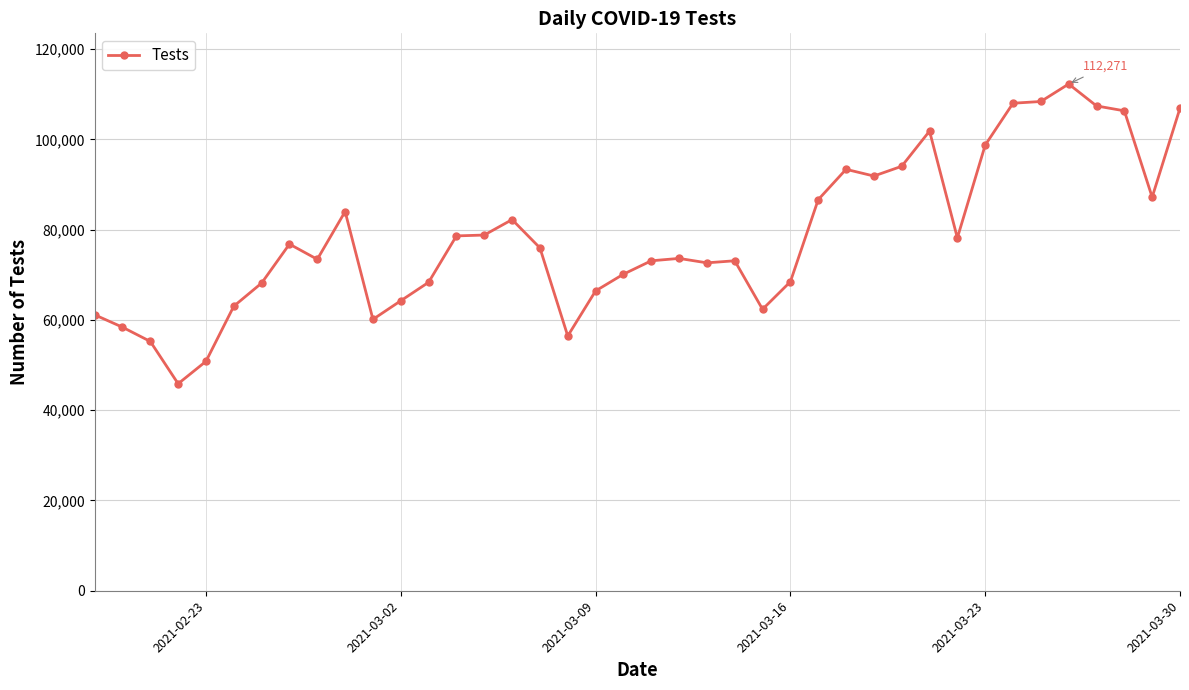

True or false: the data has more than 1 interior local peaks.

True